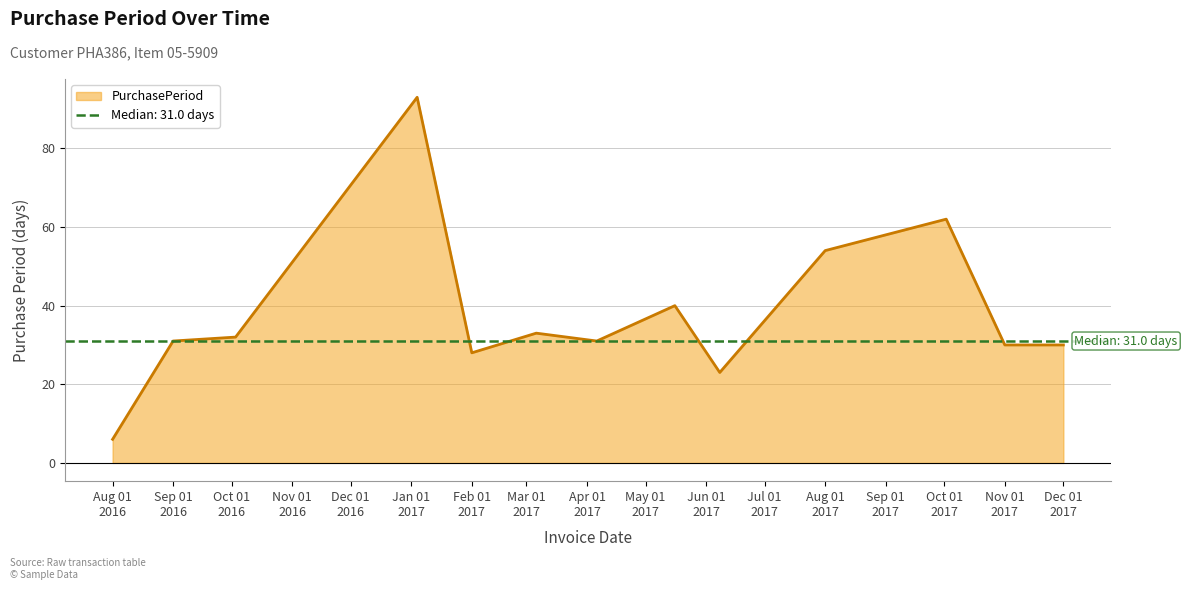

At which category does the chart reach its peak across all series?

2017-01-04